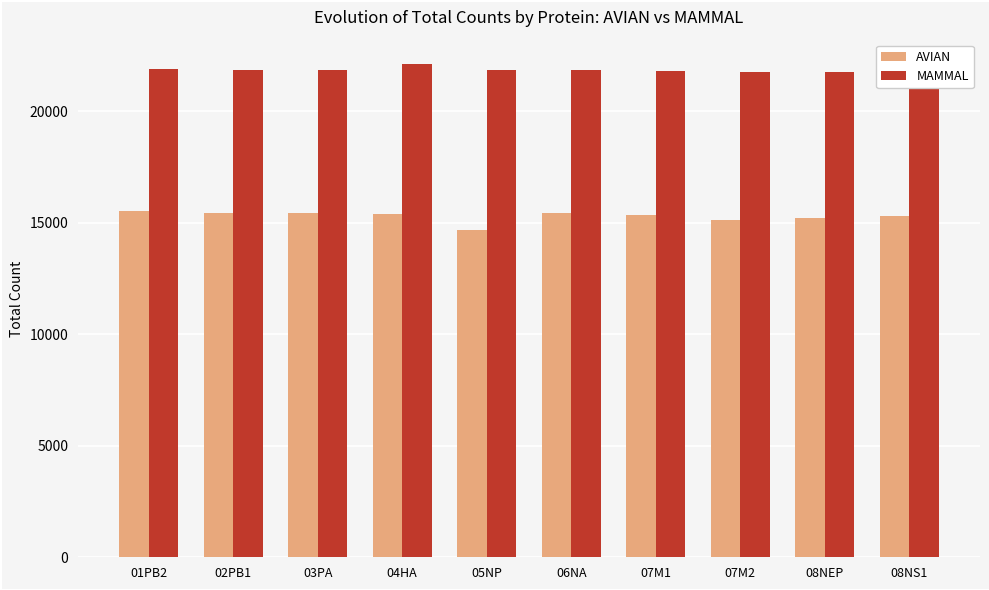

How many bars are there in each group?

2